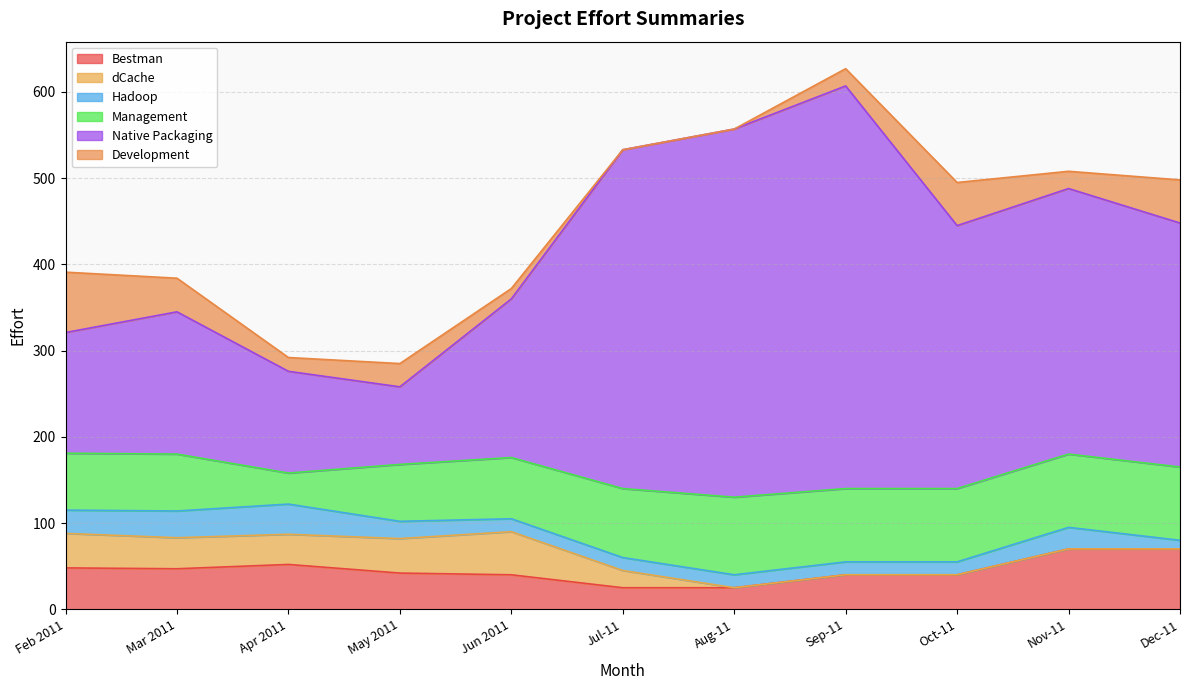

True or false: Hadoop has a value of 35 at Apr 2011.

True